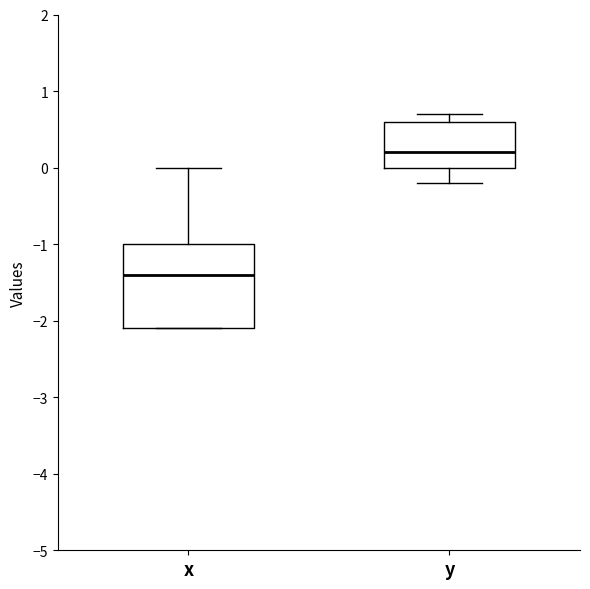

Which box is the tallest, from its lower edge to its upper edge?

x